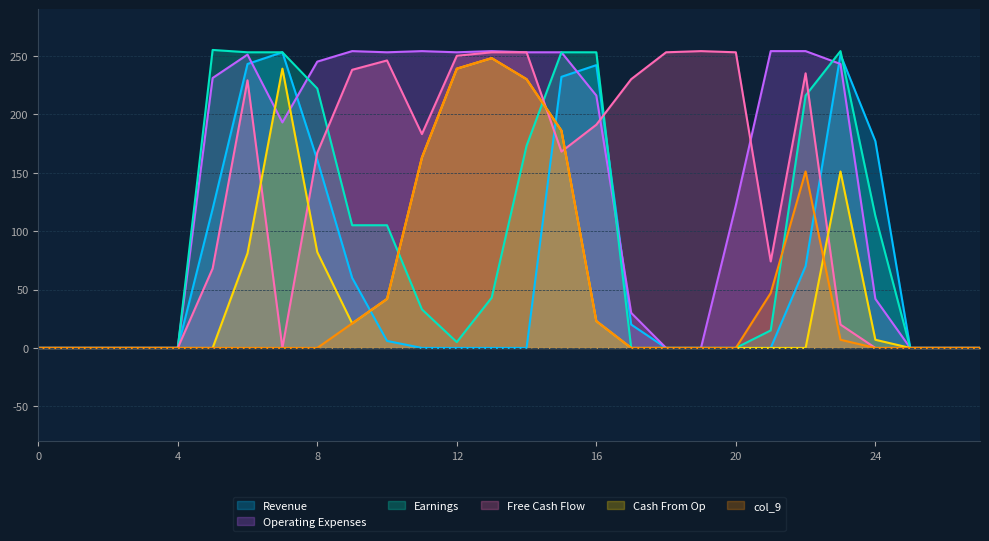

True or false: col_14 has a value of 15 at 11.

False